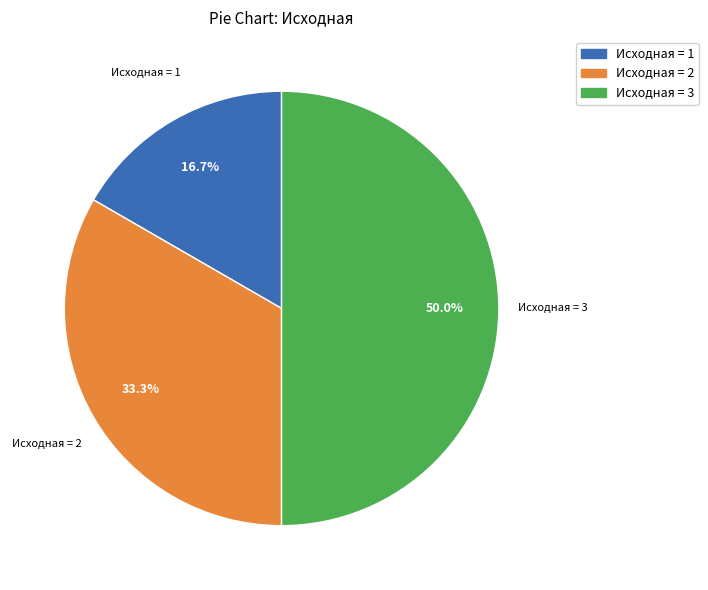

Is Исходная = 1 the majority of the pie?

No